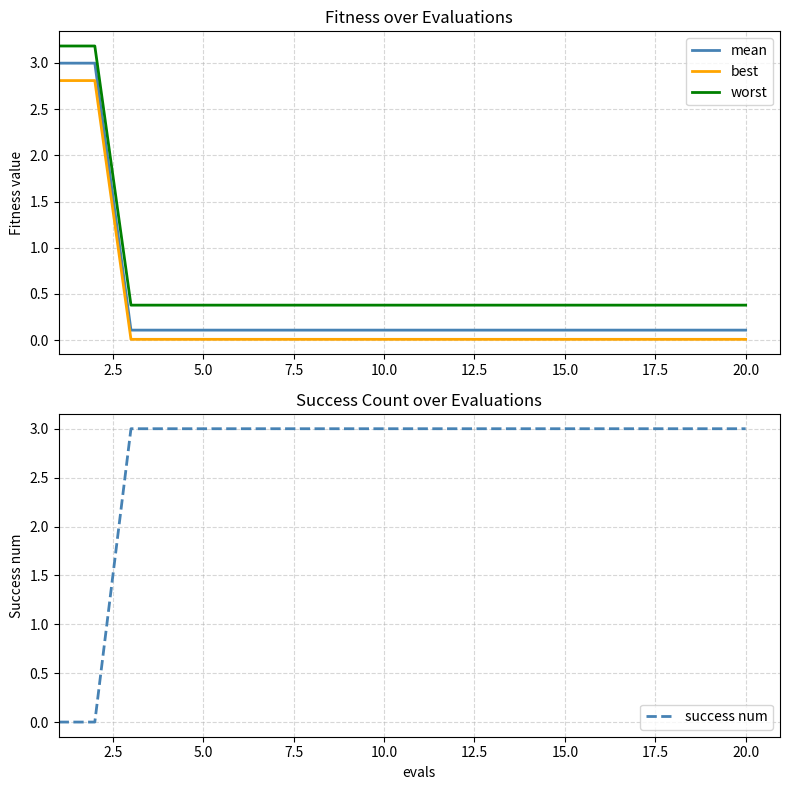

What is the difference between the second highest and second lowest values in the best series?

2.8